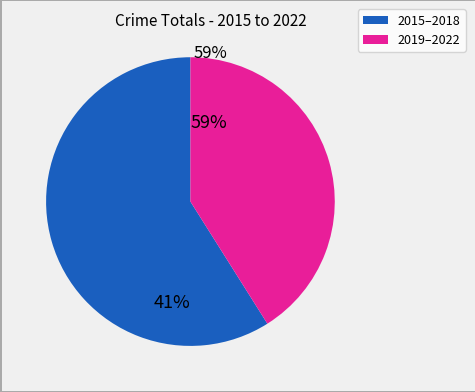

Is there any slice that represents more than half of the pie?

Yes